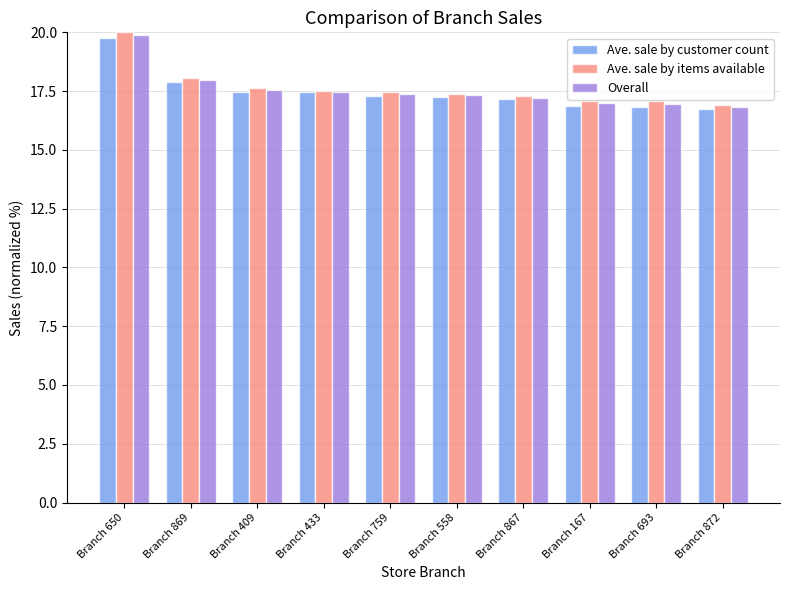

What is the difference between the Ave. sale by items available values at Branch 433 and Branch 558?

0.1